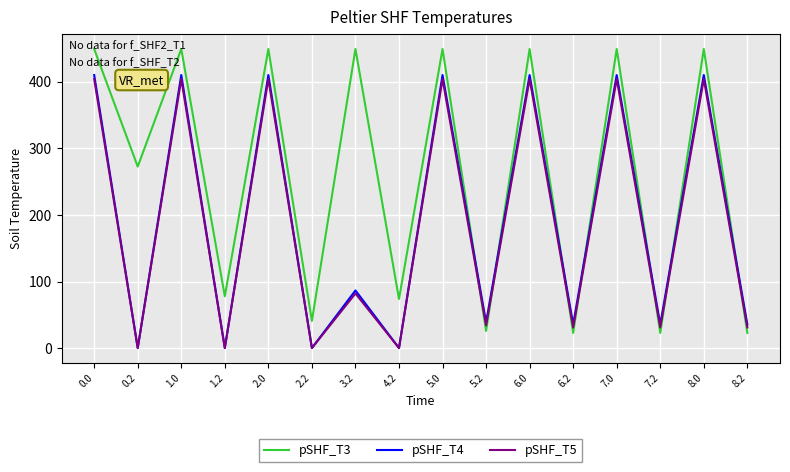

Which series has the largest total across all categories?

pSHF_T3